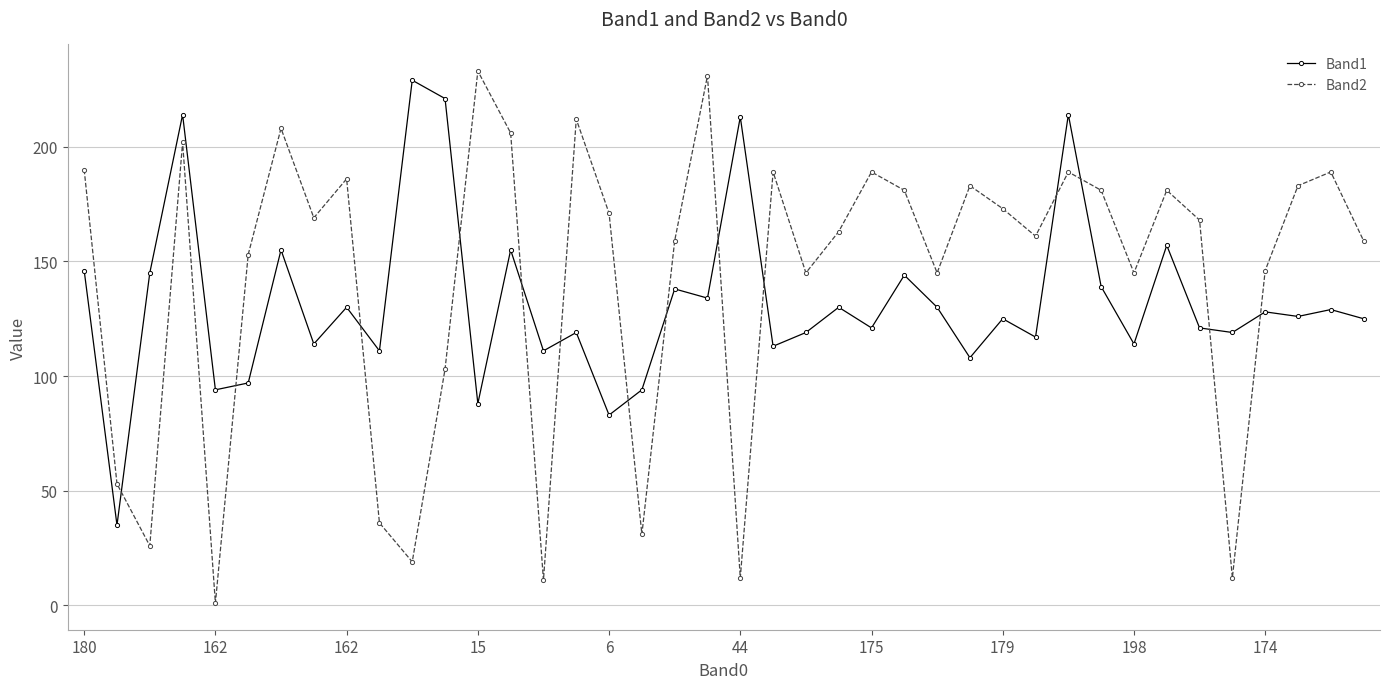

What is the average value of the Band1 series?

133